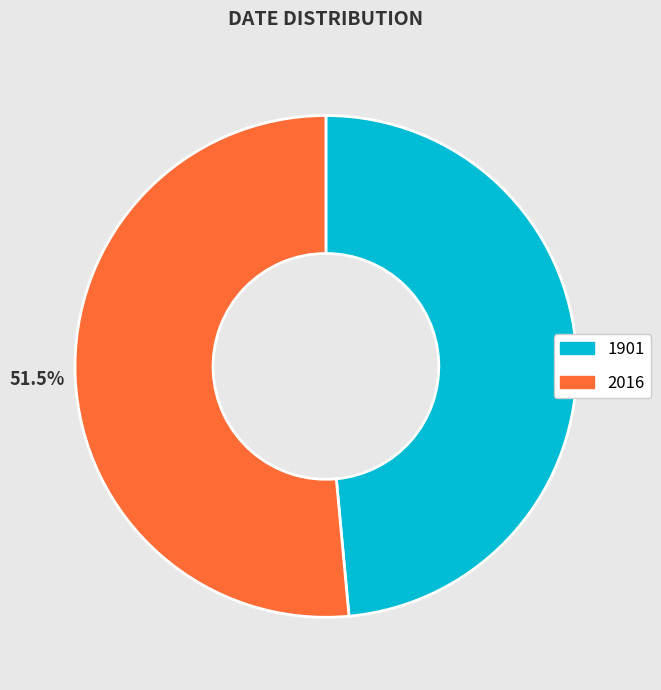

Which has a higher value, 1901 or 2016?

2016